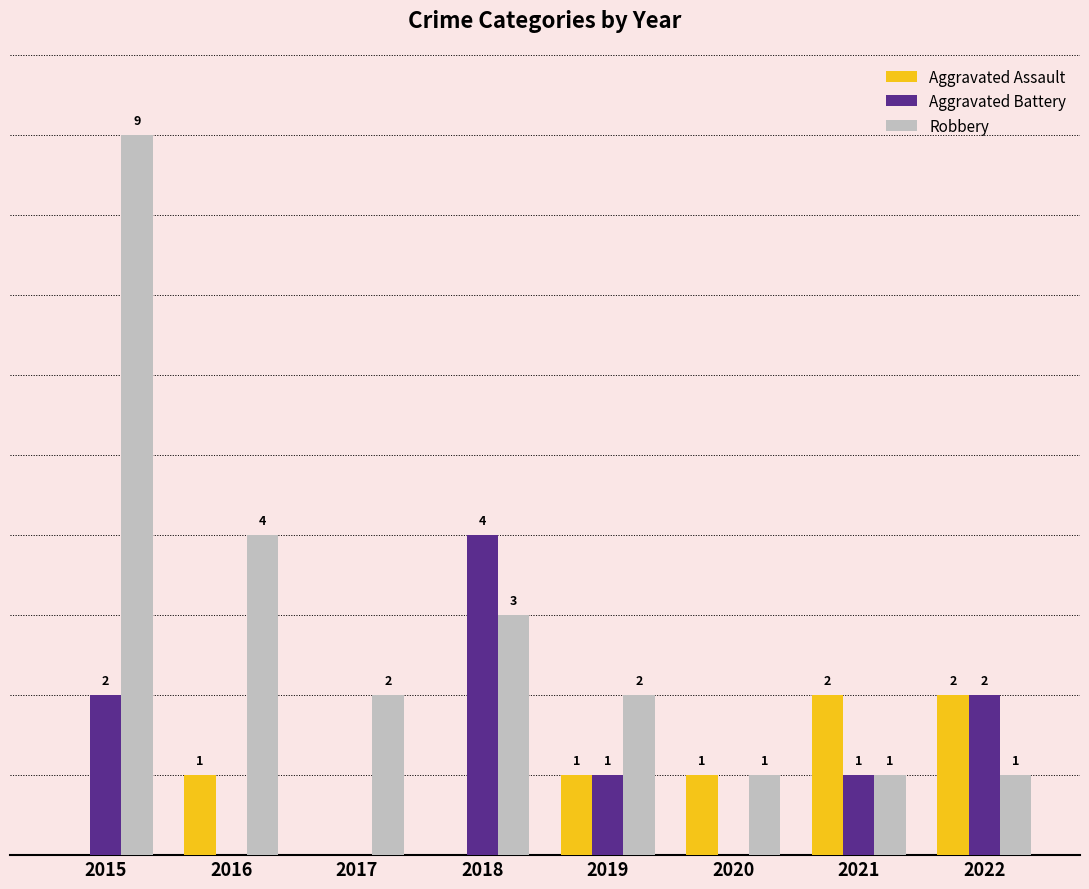

Between 2016 and 2020, which series saw the biggest shift?

Robbery